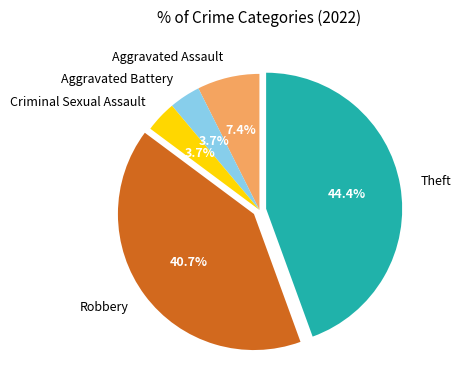

How much of the chart is everything except Robbery?

59.3%